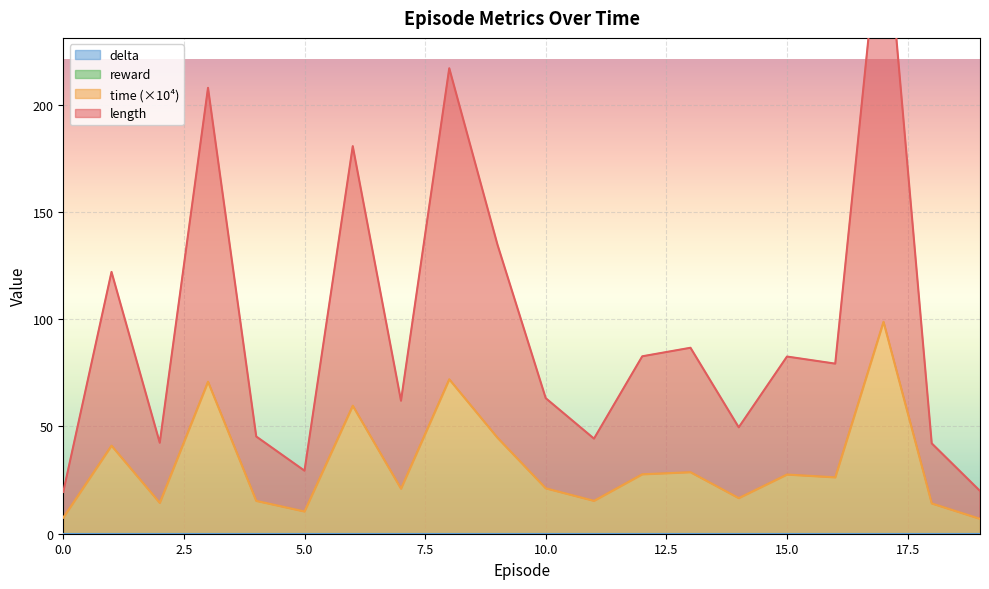

True or false: time has more than 1 points higher than both neighbors.

True